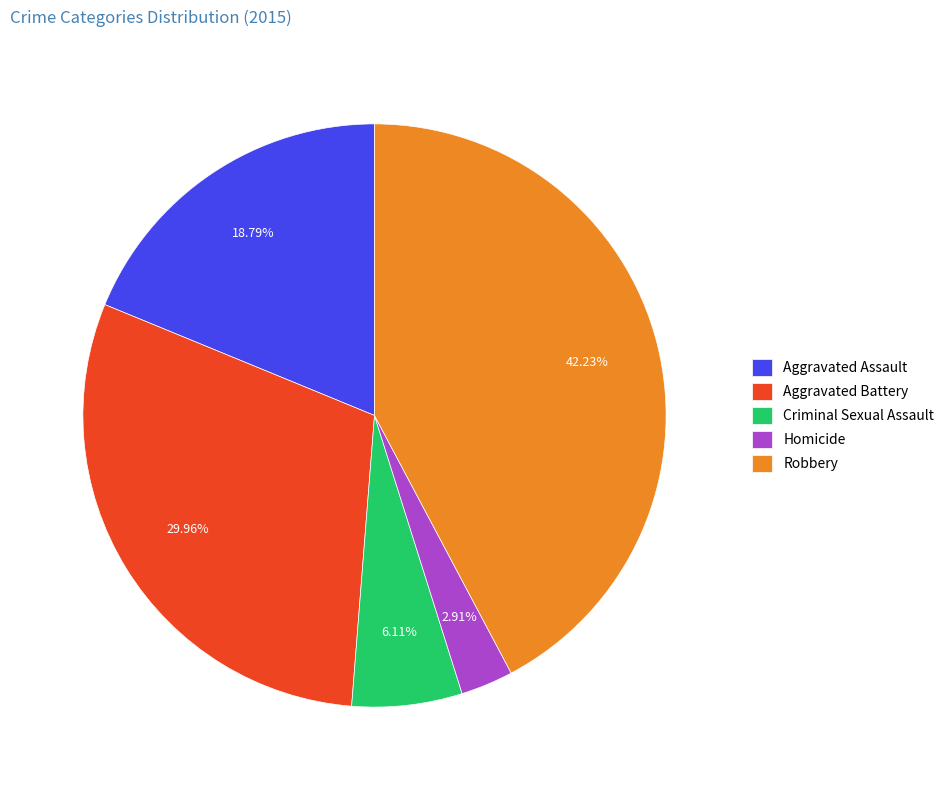

How many segments does this pie chart have?

5